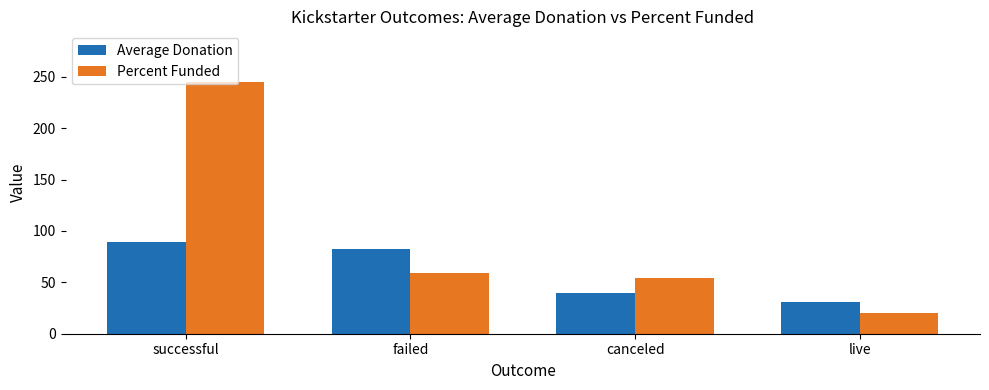

Which series changed the most between failed and canceled?

Average Donation